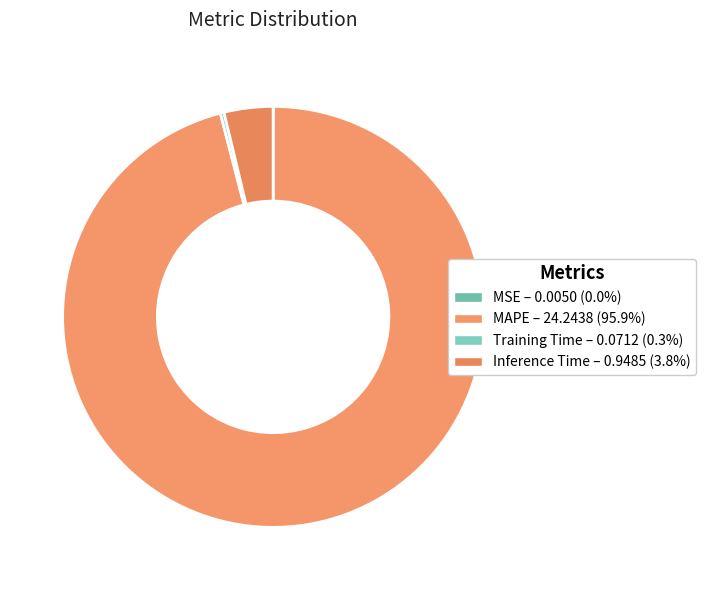

Does MSE account for over 50% of the chart?

No